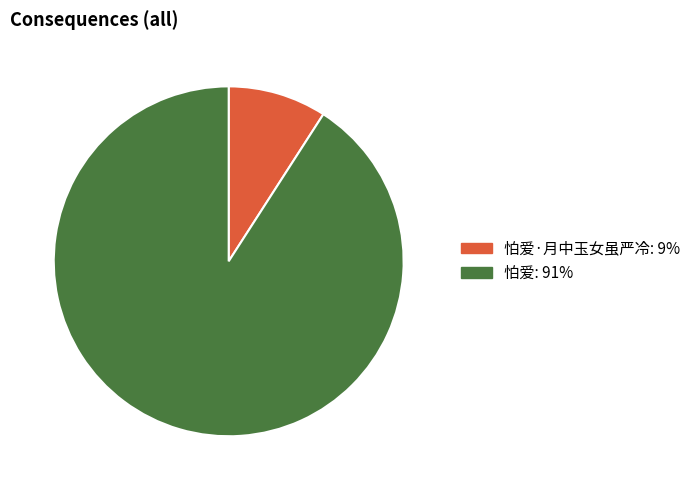

How many segments does this pie chart have?

2